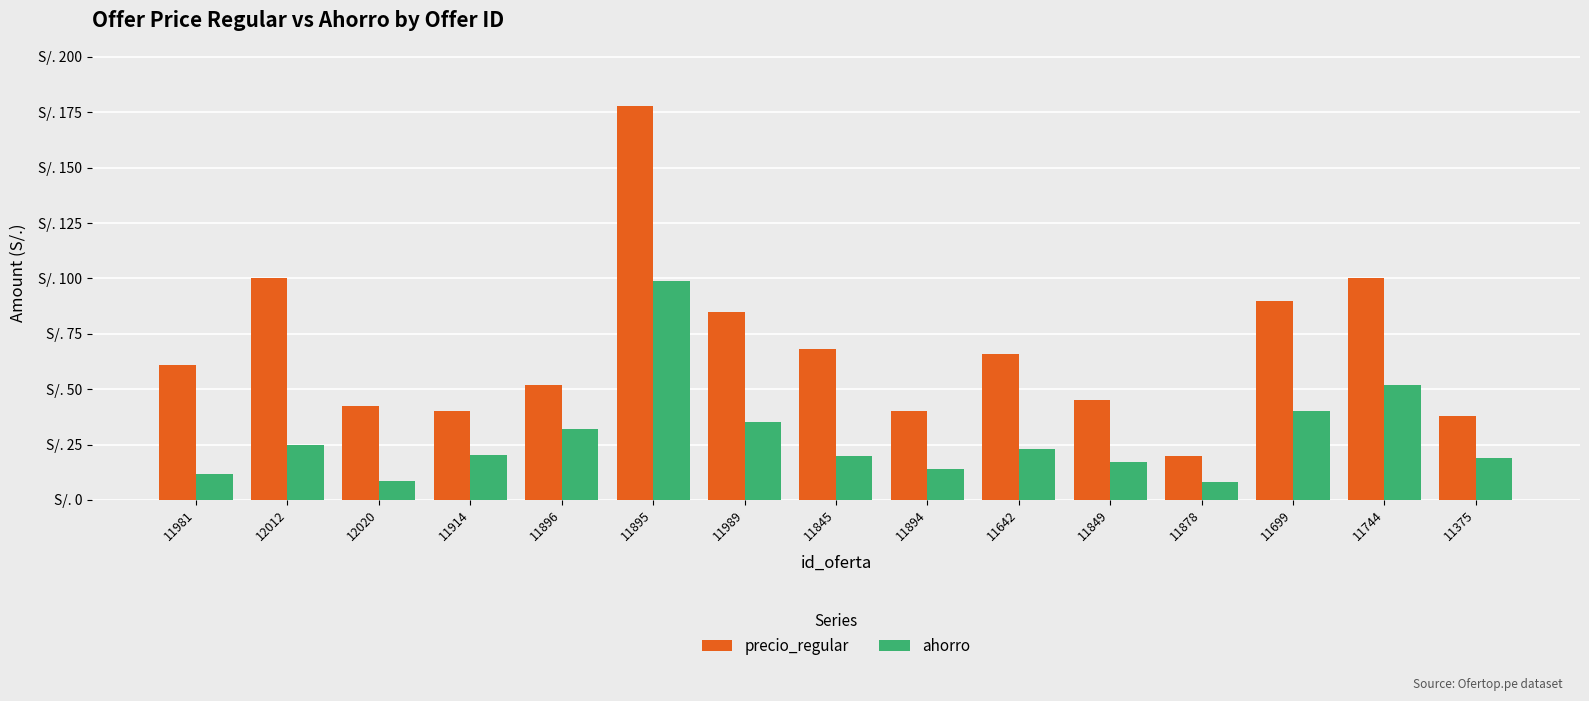

Rank the categories by precio_regular value from highest to lowest.

11895, 12012, 11744, 11699, 11989, 11845, 11642, 11981, 11896, 11849, 12020, 11914, 11894, 11375, 11878